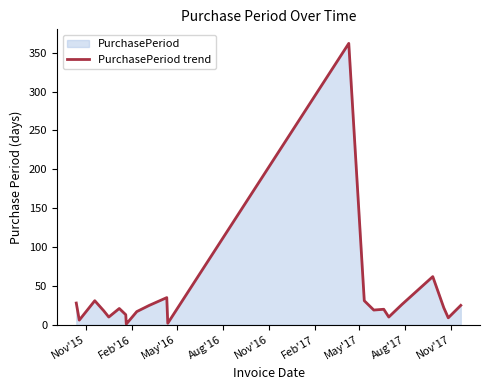

How many values exceed 20?

11